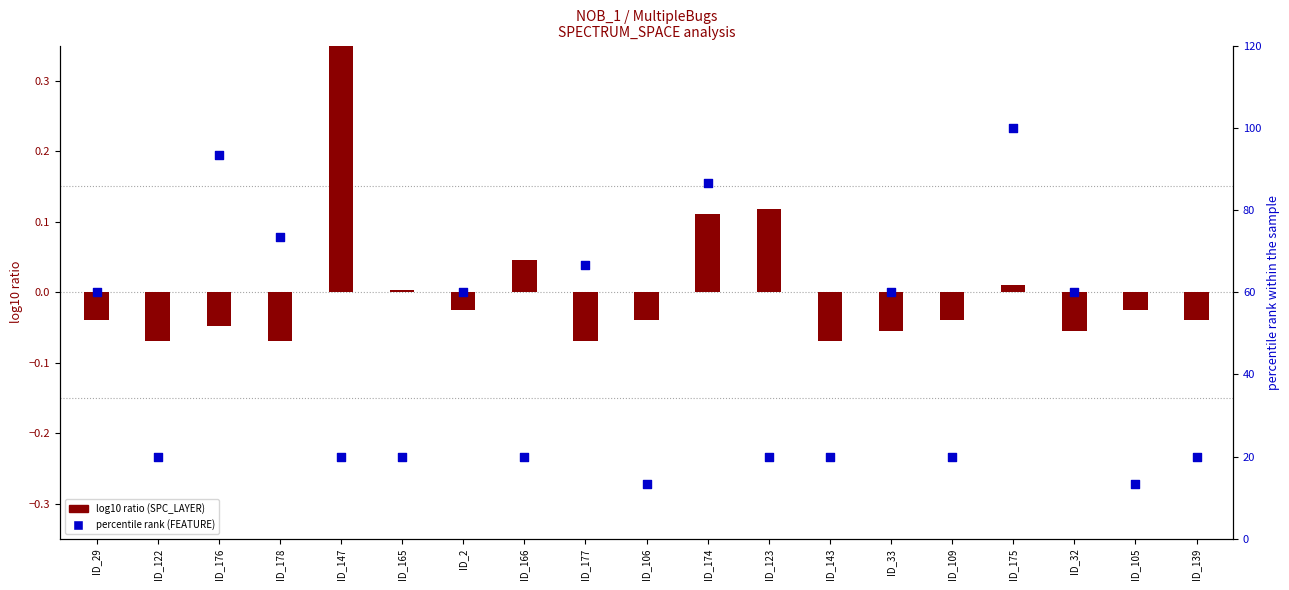

Is the value of SPC_LAYER (log10 ratio) at ID_33 greater than the value of FEATURE (percentile rank) at ID_178?

No